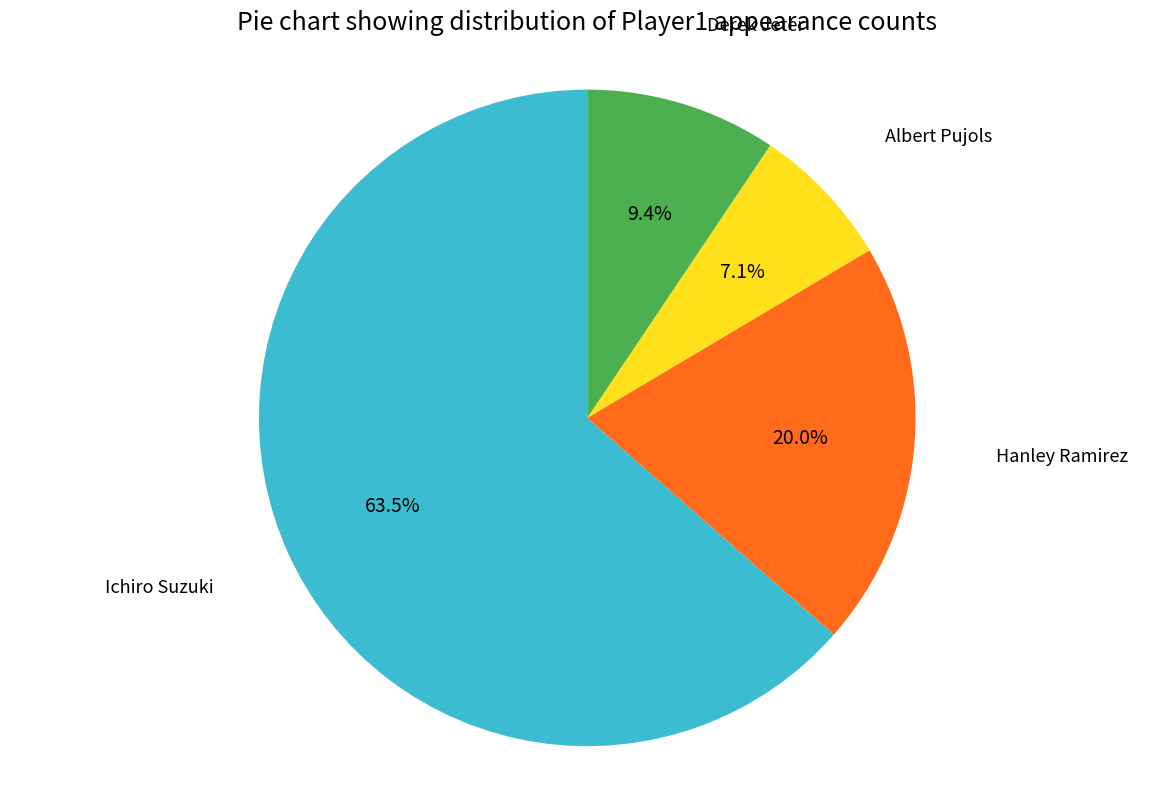

Is there a majority slice in this chart?

Yes